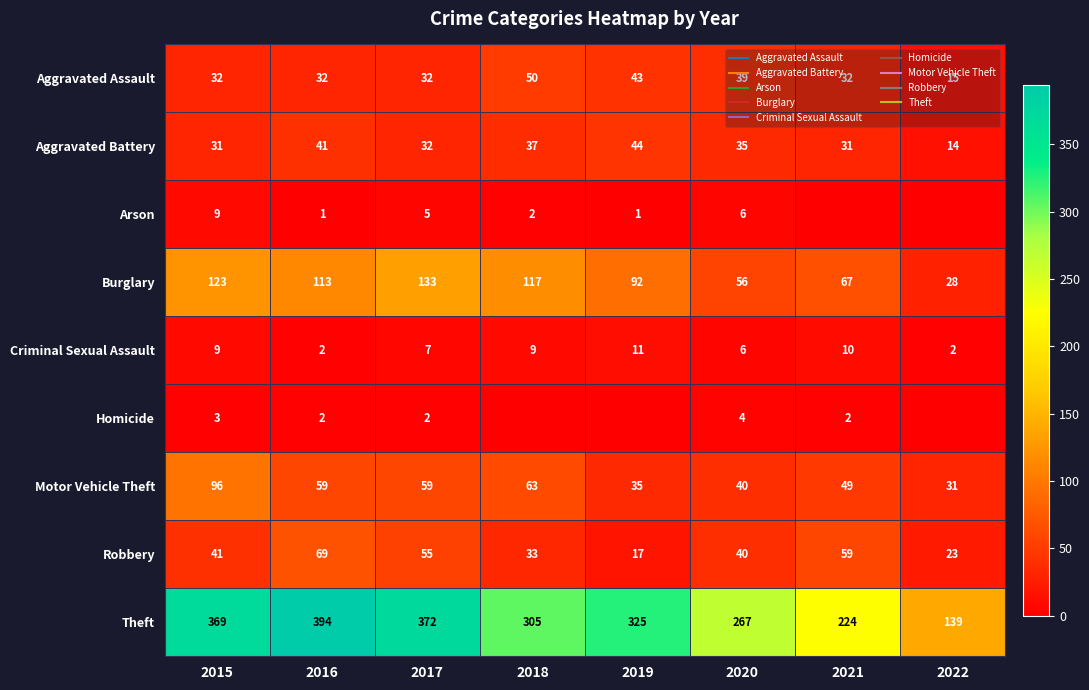

How many values in the Arson series exceed 2?

3